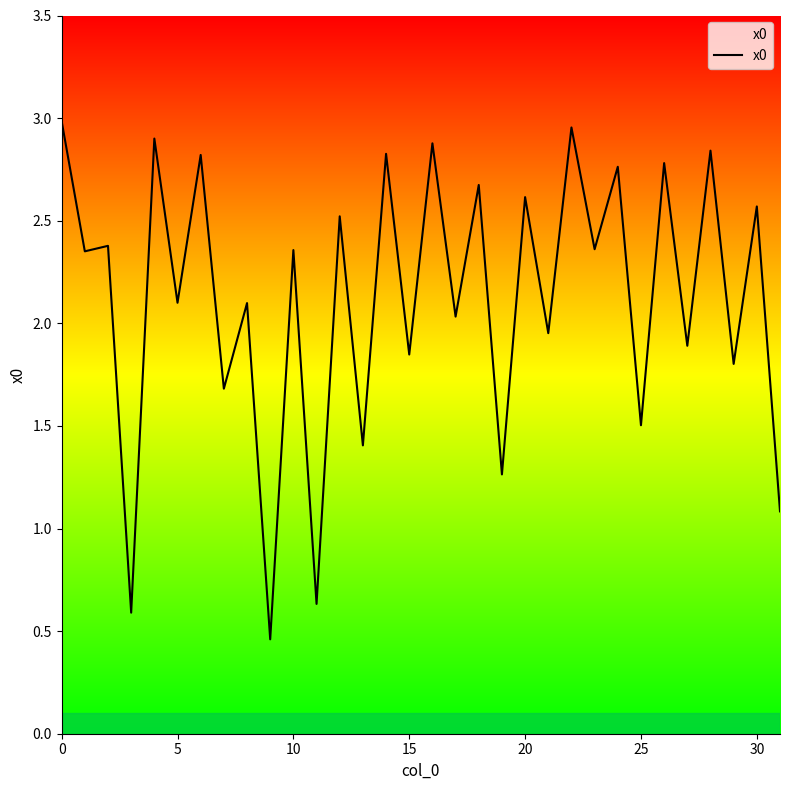

What is the difference between the maximum and minimum values?

2.5